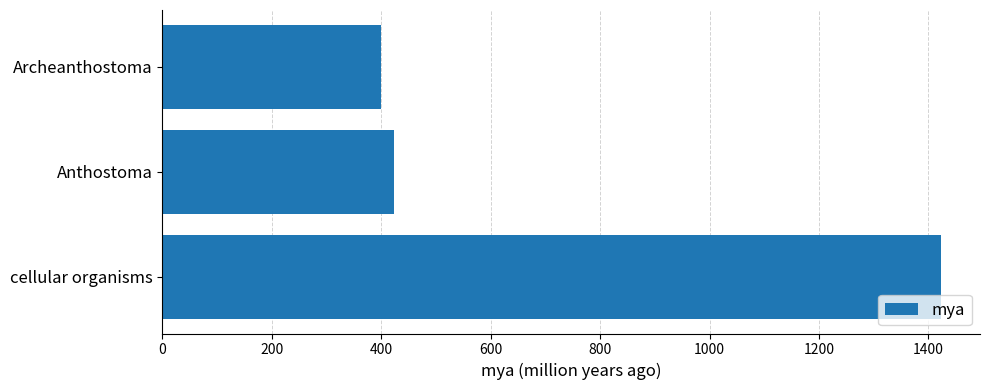

How many data points does each series have?

3